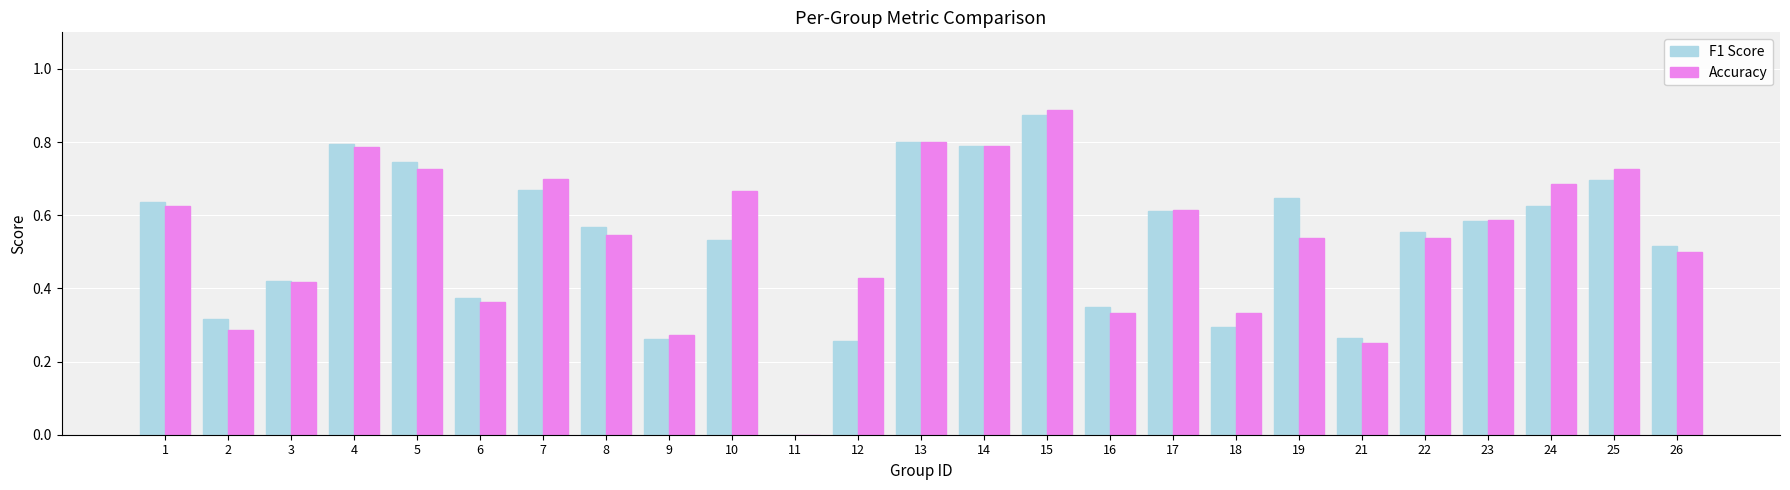

At which label does F1 Score reach its peak?

15